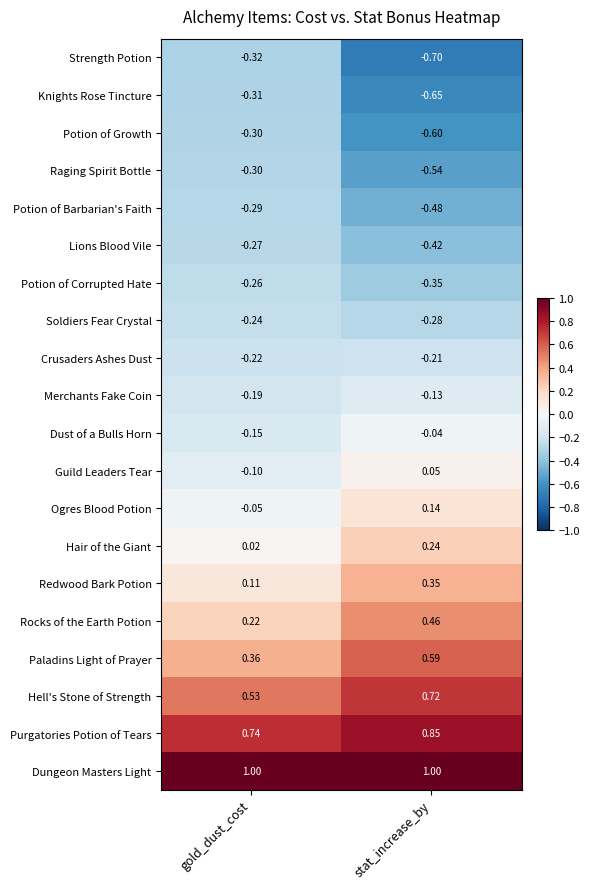

At which label does Soldiers Fear Crystal reach its peak?

gold_dust_cost